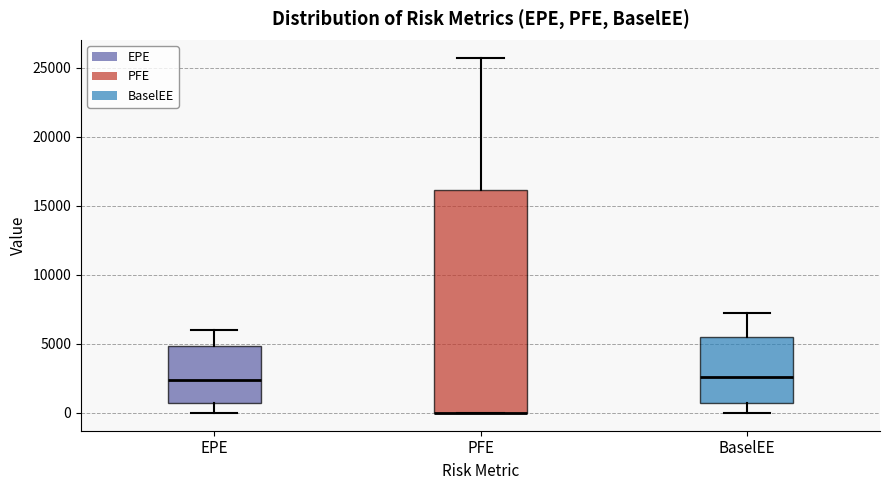

Reading left to right, read every box against the y-axis: the position of its median line, the range the box covers, and the ends of its whiskers. The values are not printed on the chart, so give them approximately, as read against the axis.

EPE: median 2500, box 500 to 5000, whiskers 0 to 6000
PFE: median 0 (drawn on the box's lower edge), box 0 to 16000, whiskers 0 to 25500
BaselEE: median 2500, box 500 to 5500, whiskers 0 to 7000